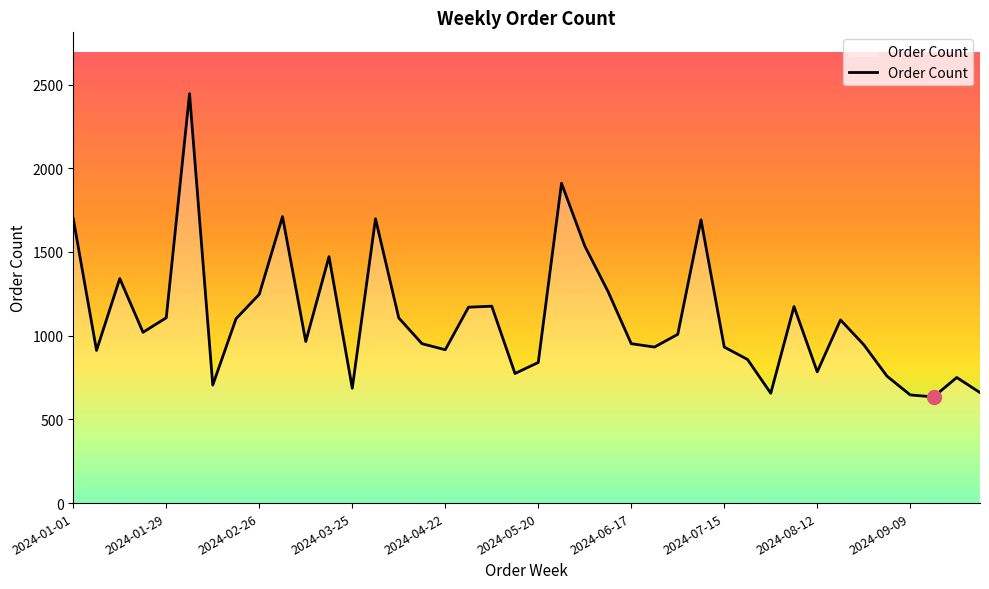

What is the smallest value displayed?

634